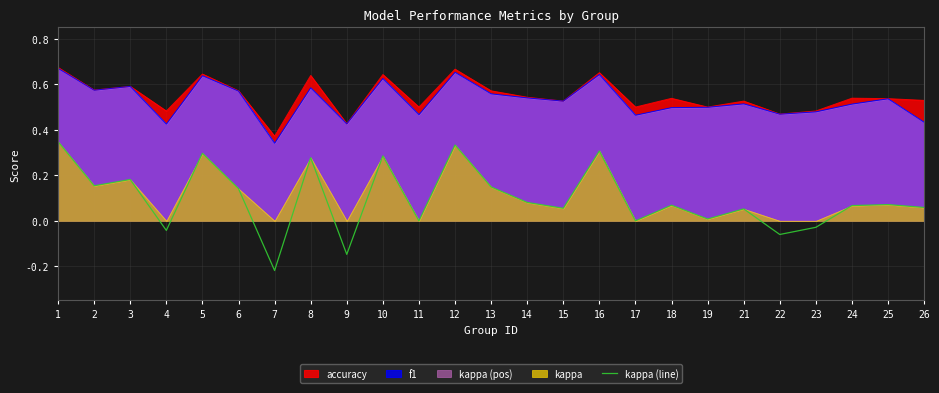

True or false: the data has more than 1 interior local peaks.

True